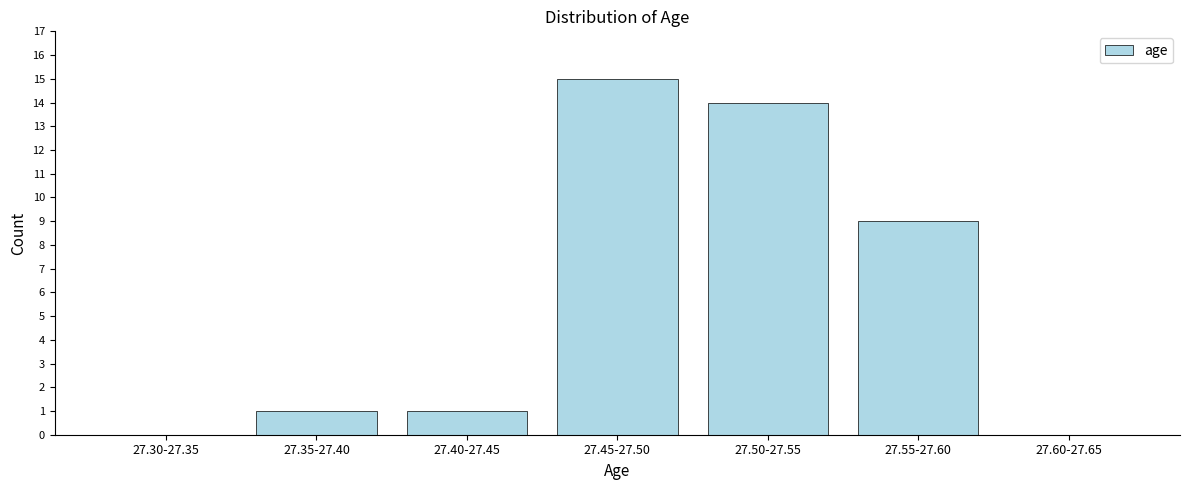

Reading left to right, what are all the values shown in this chart?

27.30-27.35=0	27.35-27.40=1	27.40-27.45=1	27.45-27.50=15	27.50-27.55=14	27.55-27.60=9	27.60-27.65=0